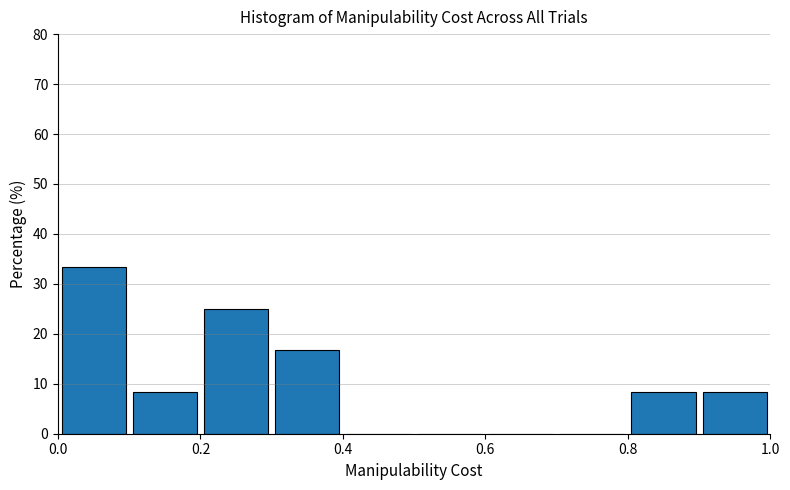

Reading left to right, transcribe this chart: for each bar, give the range it covers on the x-axis and its height. The values are not printed on the chart, so give them approximately, as read against the axis.

0.0 to 0.1: 33
0.1 to 0.2: 8
0.2 to 0.3: 25
0.3 to 0.4: 17
0.4 to 0.5: 0
0.5 to 0.6: 0
0.6 to 0.7: 0
0.7 to 0.8: 0
0.8 to 0.9: 8
0.9 to 1.0: 8